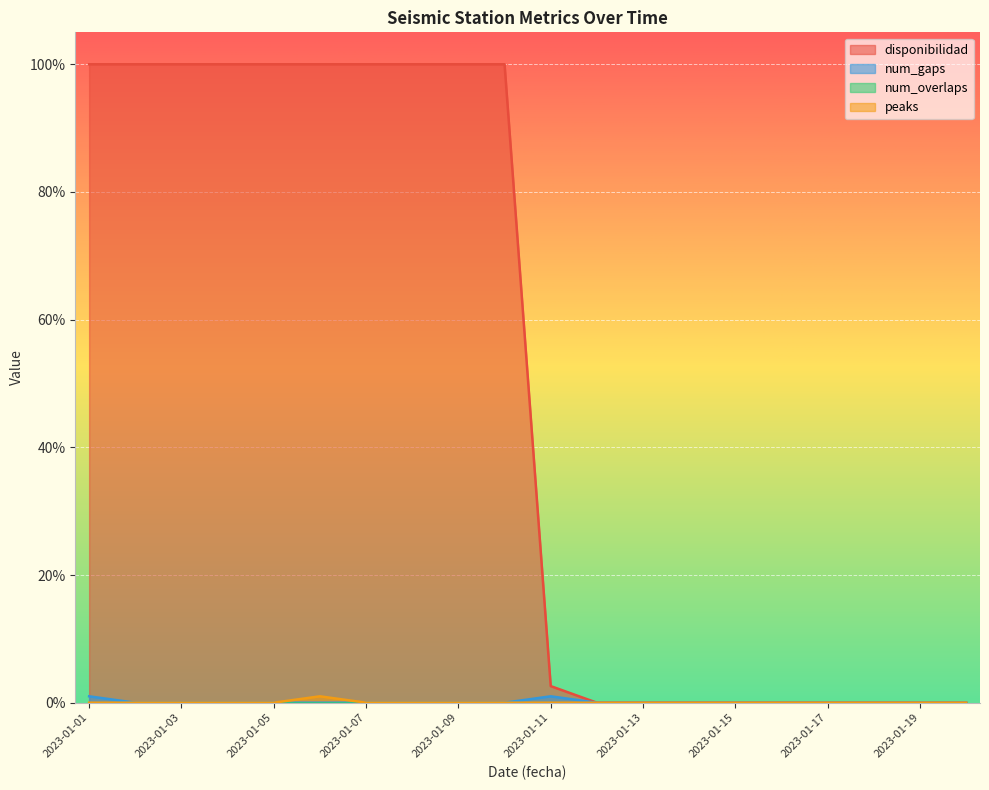

What is the value of the num_gaps point at the 1st from the left?

1.0